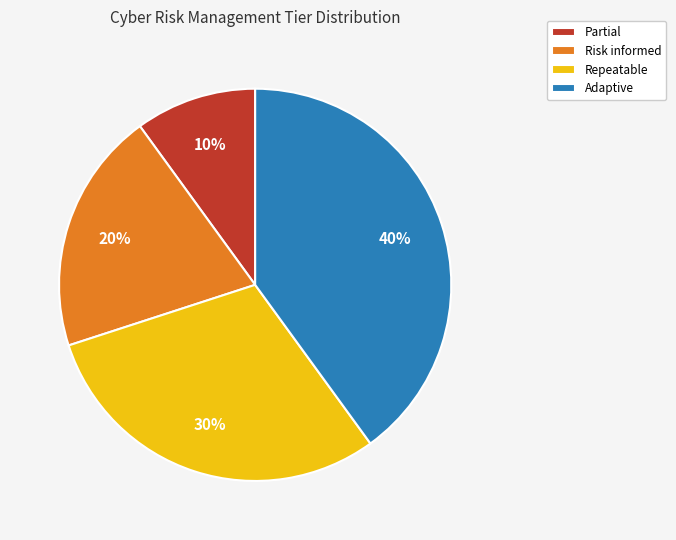

Approximately how many times larger is the value at Risk informed compared to Repeatable?

0.7